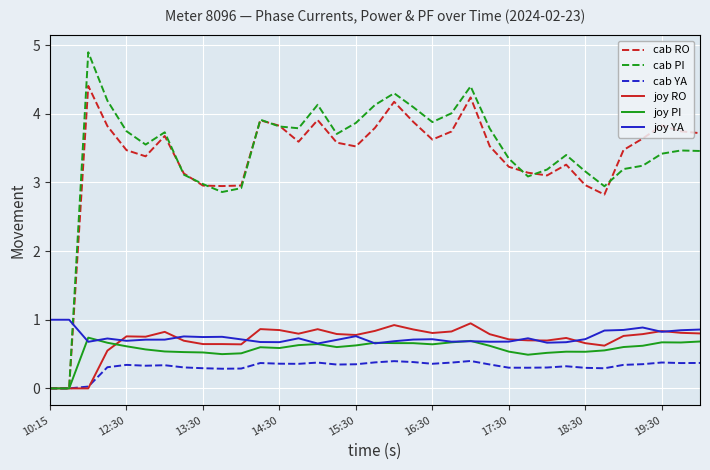

Does the chart display data point markers on the line(s)?

No